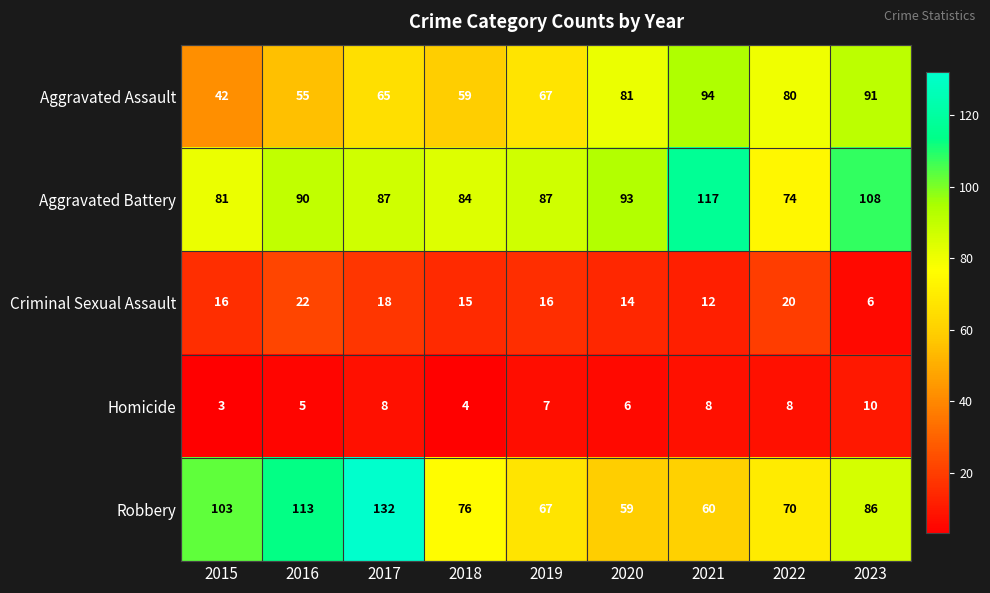

Which series changed the most between 2021 and 2022?

Aggravated Battery